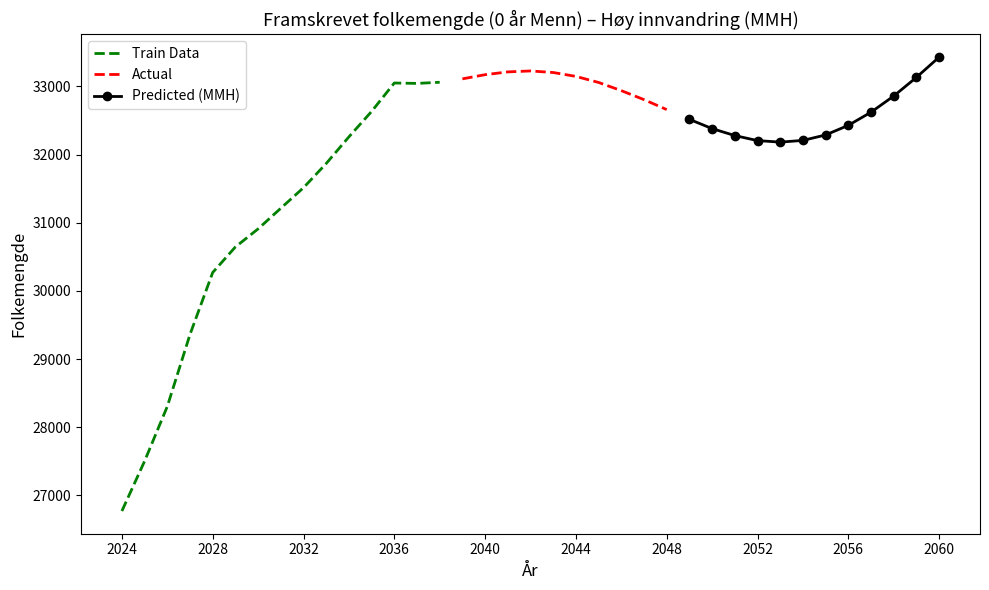

The value of Train Data at 2024 is 26771. True or false?

True